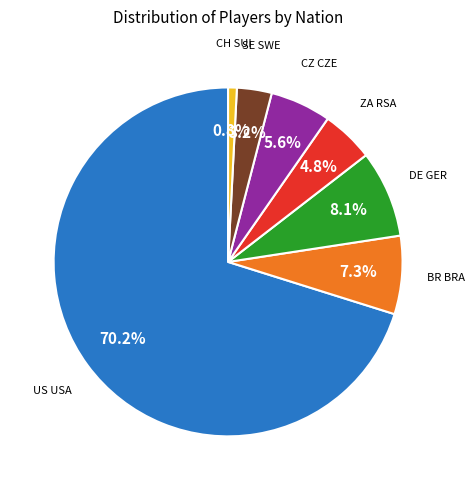

Does any single category account for the majority?

Yes